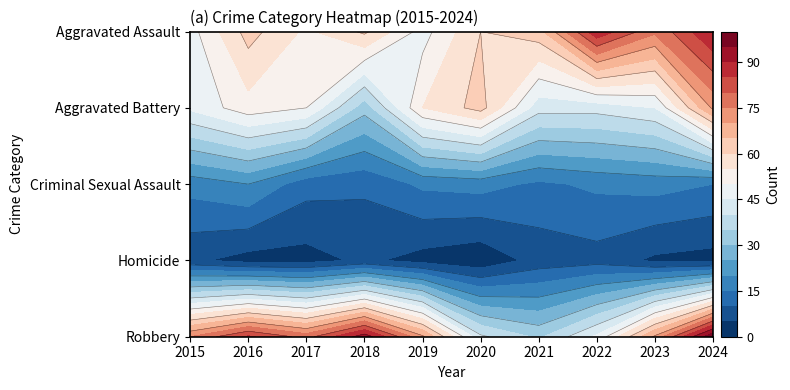

Where does the Aggravated Battery series first go above 50?

2016